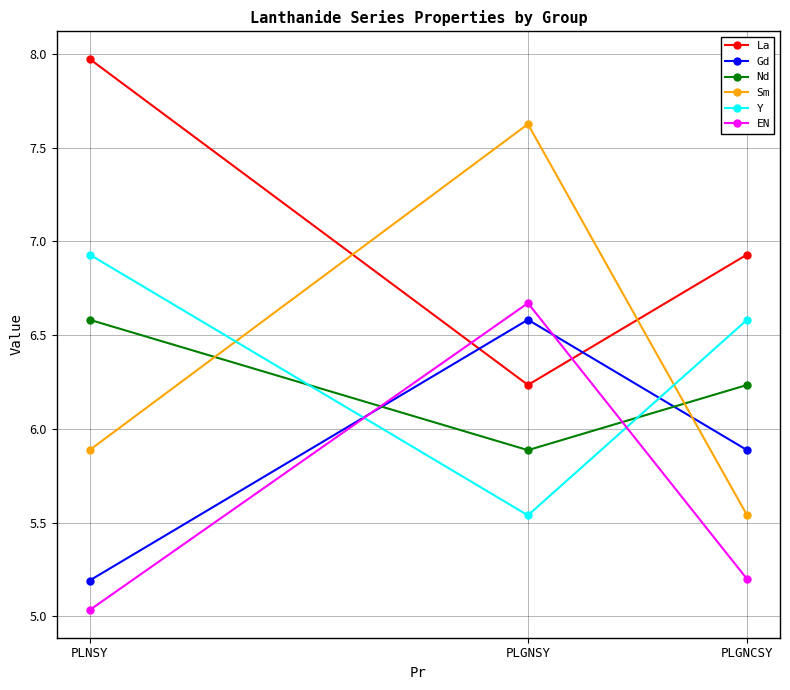

True or false: La has a value of 8.0 at PLNSY.

True